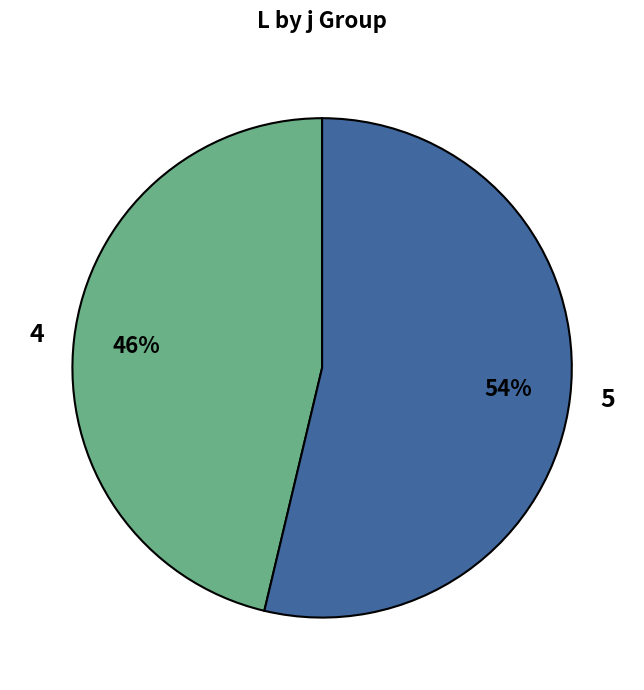

To the nearest percent, what is the average slice percentage?

50%